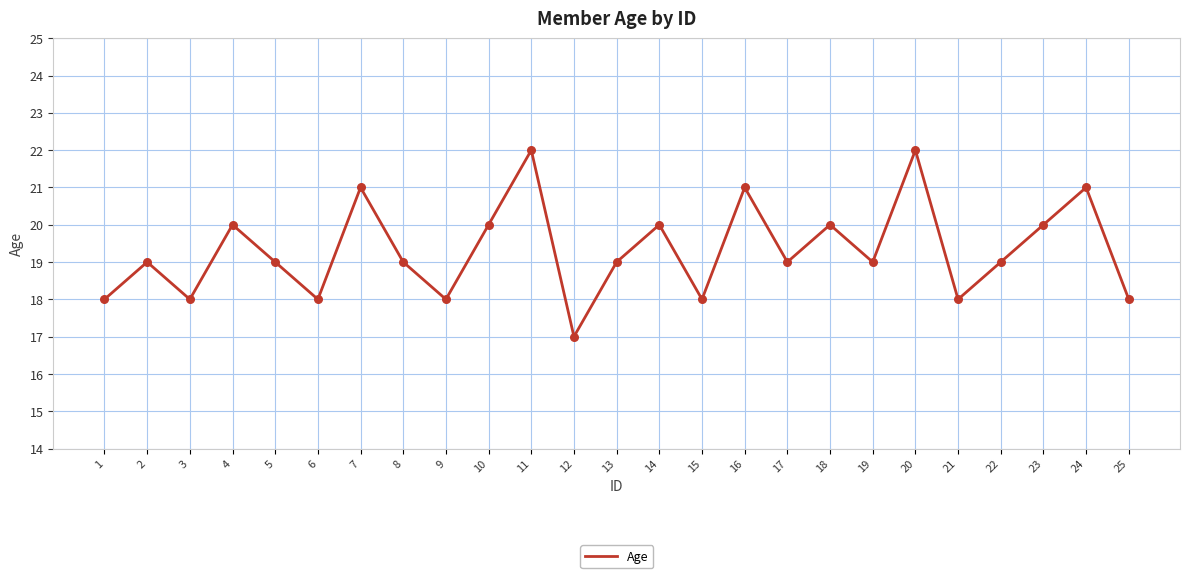

What is the ratio of the value at 24 to the value at 7?

1.0